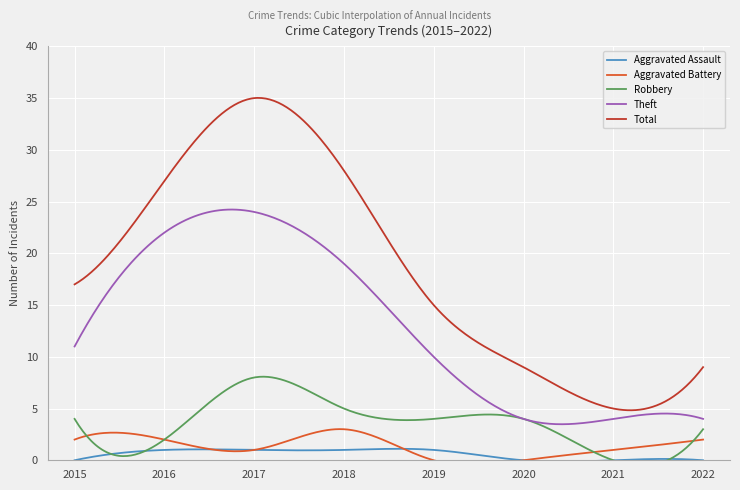

Where is the first local maximum for Total?

2017